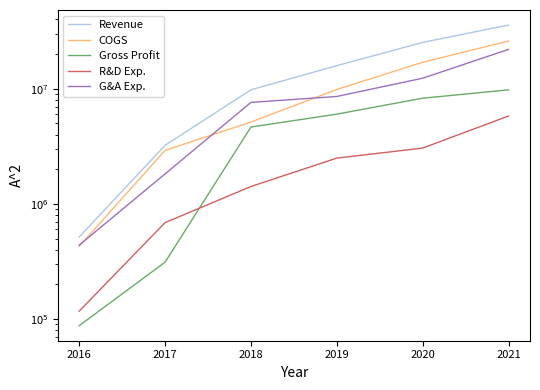

Reading right to left, list all the values displayed in this chart.

Revenue: 35716031	25231741	15854924	9777079	3223874	515437
COGS: 25942684	16961450	9842543	5132079	2912548	427936
Gross Profit: 9773347	8270291	6012381	4645000	311326	87501
R&D Exp.: 5793280	3049158	2496165	1414727	687039	117059
G&A Exp.: 21944369	12332147	8561755	7600735	1819588	438055